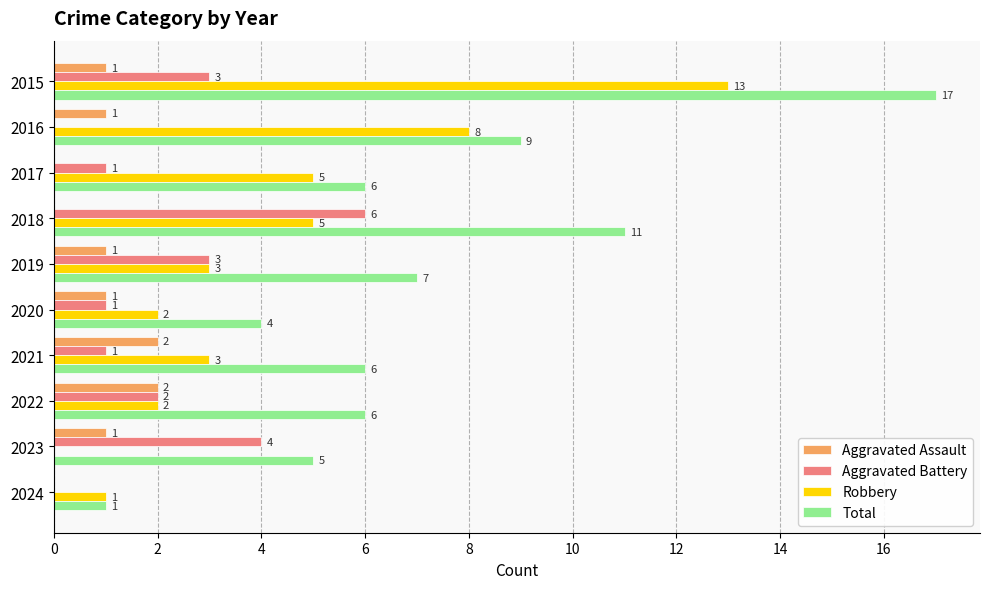

Is the value of Robbery at 2016 greater than the value of Aggravated Battery at 2024?

Yes